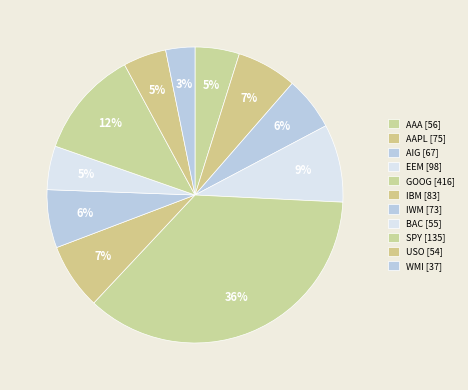

Combined, do WMI and EEM account for over 50%?

No